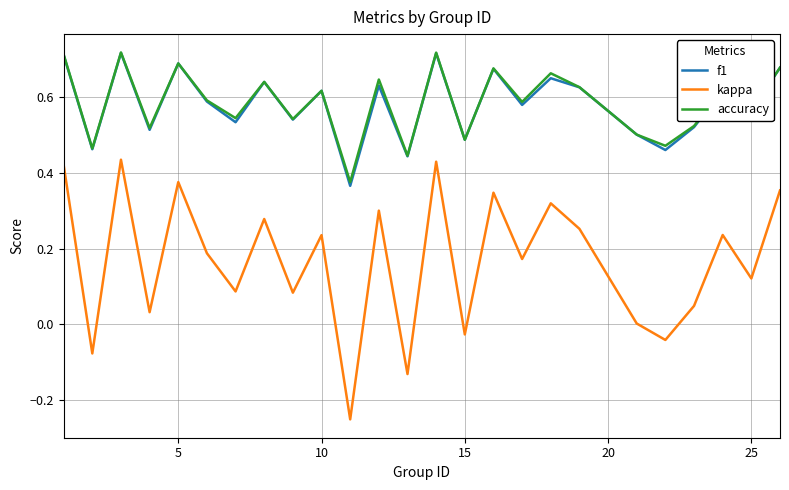

True or false: kappa and accuracy cross at least once.

False